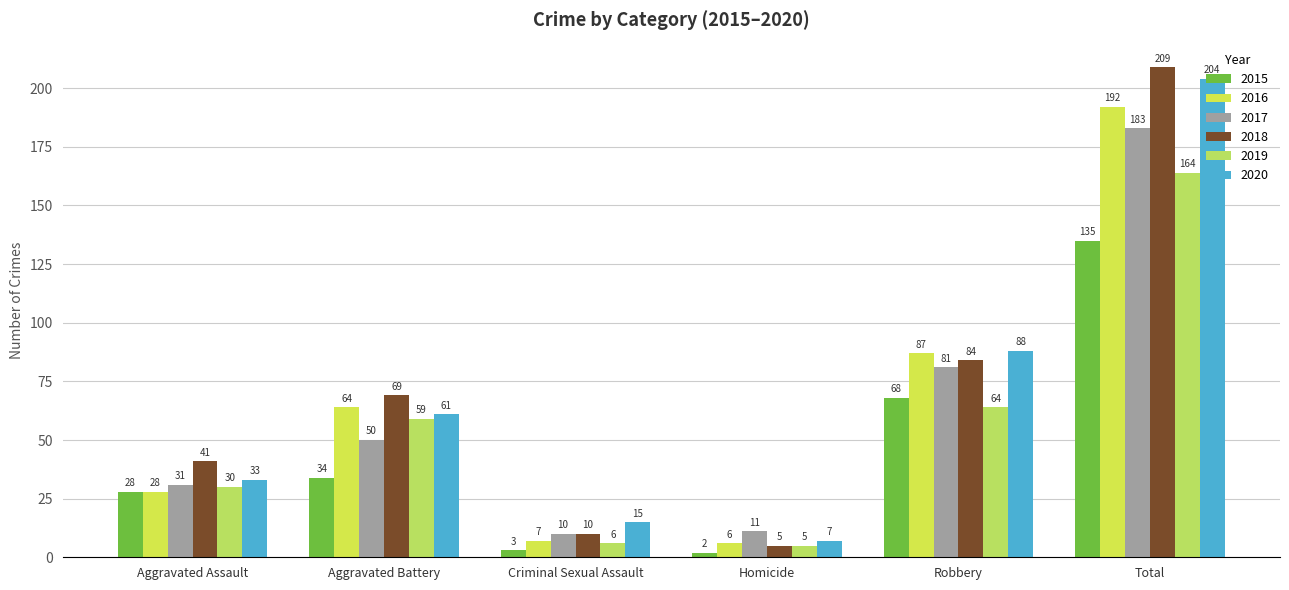

Are the bars grouped side by side (vs. stacked)?

Yes